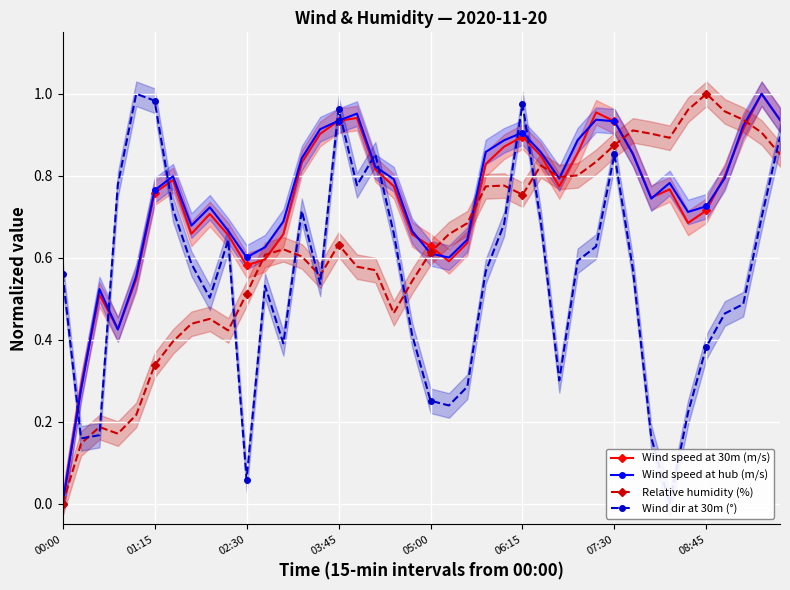

True or false: Relative humidity (%) has more than 1 points higher than both neighbors.

True